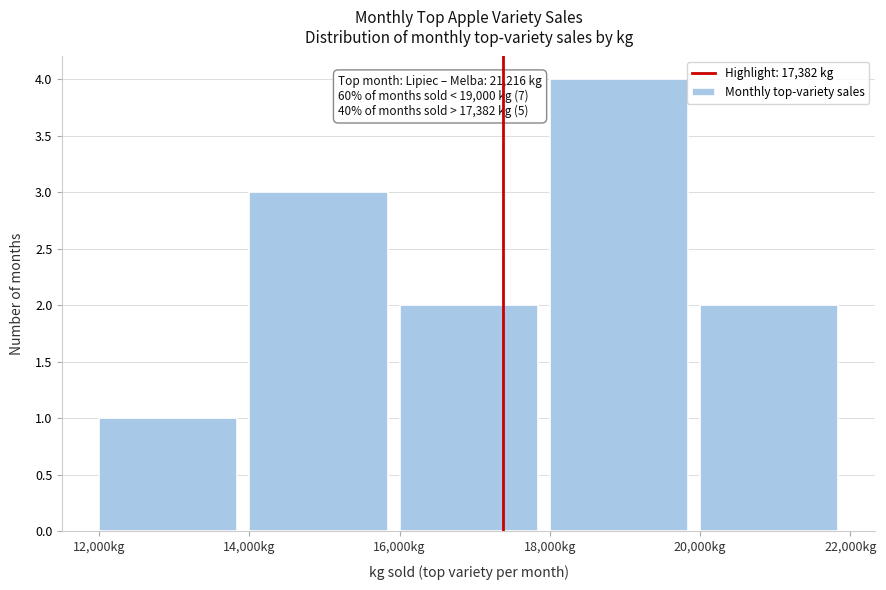

Over which range of the x-axis is the bar tallest?

18000 to 20000